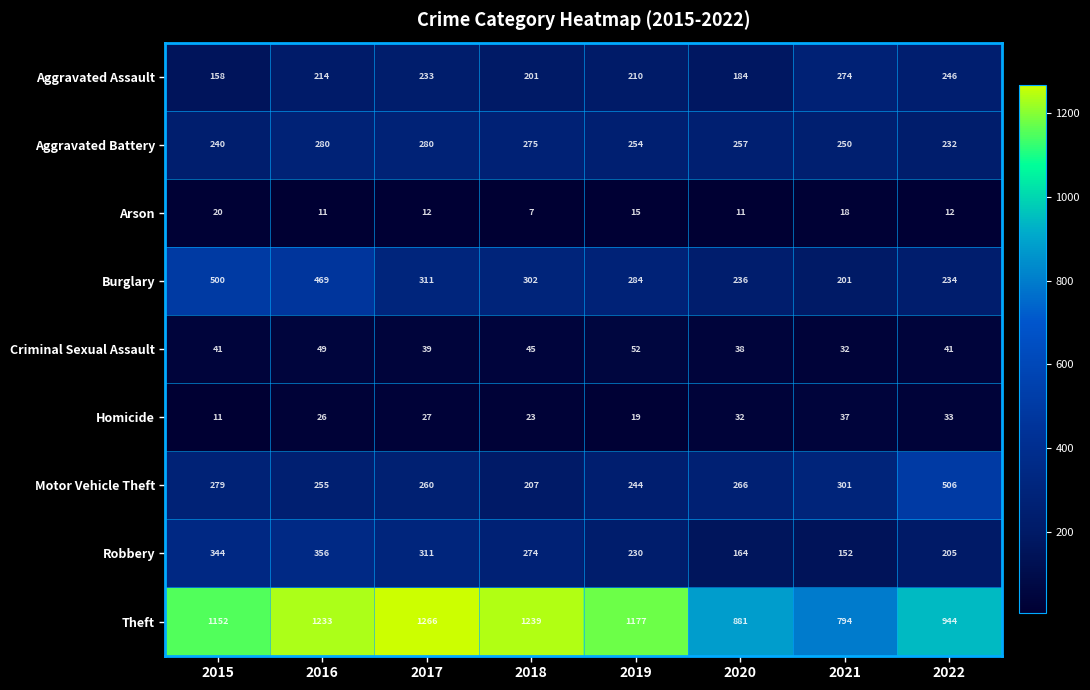

Rank the series by their maximum value, from highest to lowest.

Theft, Motor Vehicle Theft, Burglary, Robbery, Aggravated Battery, Aggravated Assault, Criminal Sexual Assault, Homicide, Arson